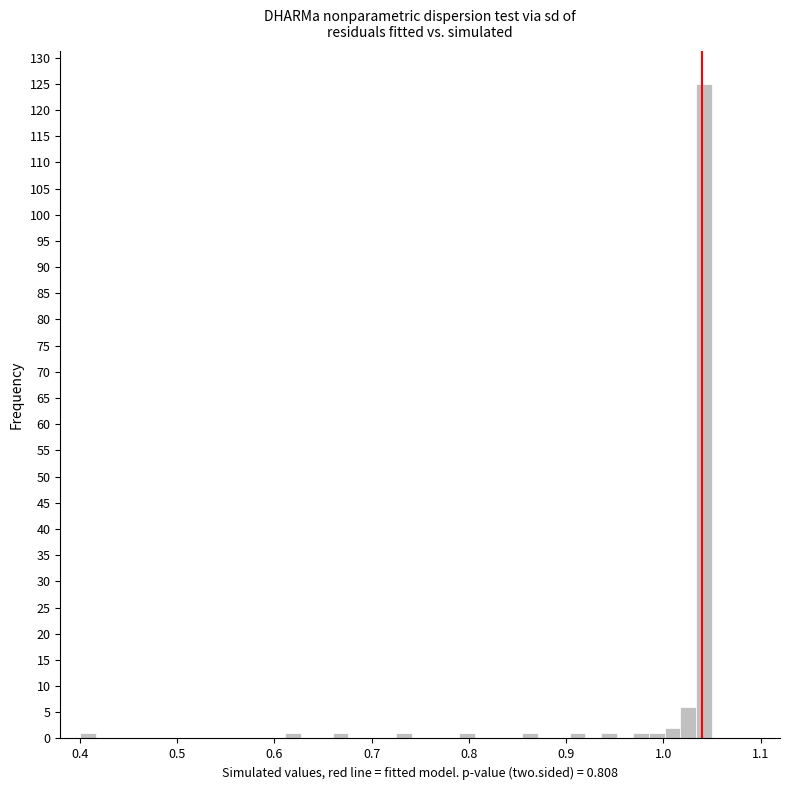

Read against the x-axis, roughly where is the centre of the tallest bar?

1.04